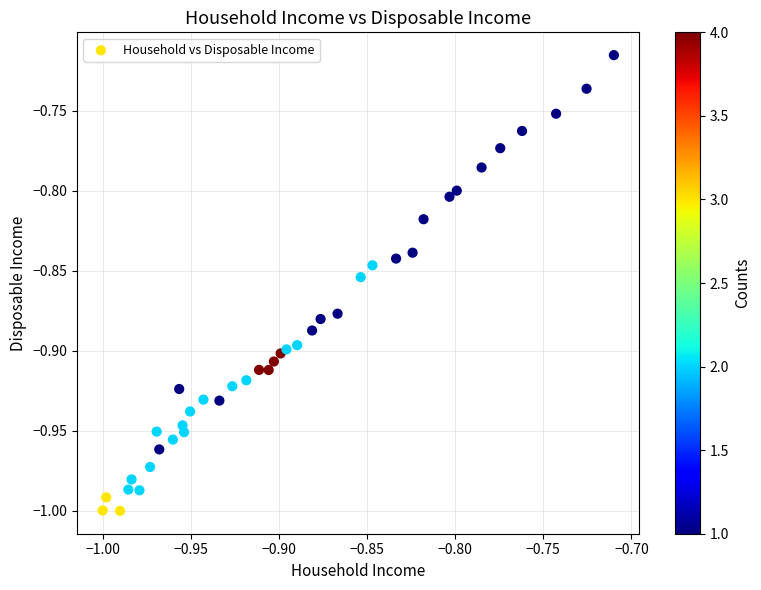

What is the range of X values (max minus min)?

0.3